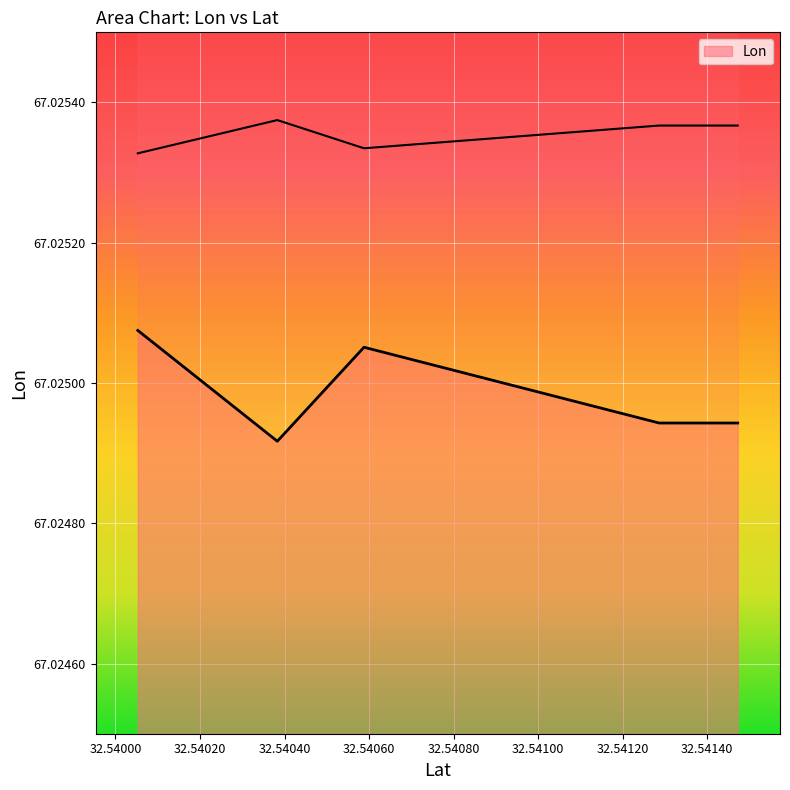

Approximately how many times larger is the value at 32.540588 compared to 32.540053?

1.0